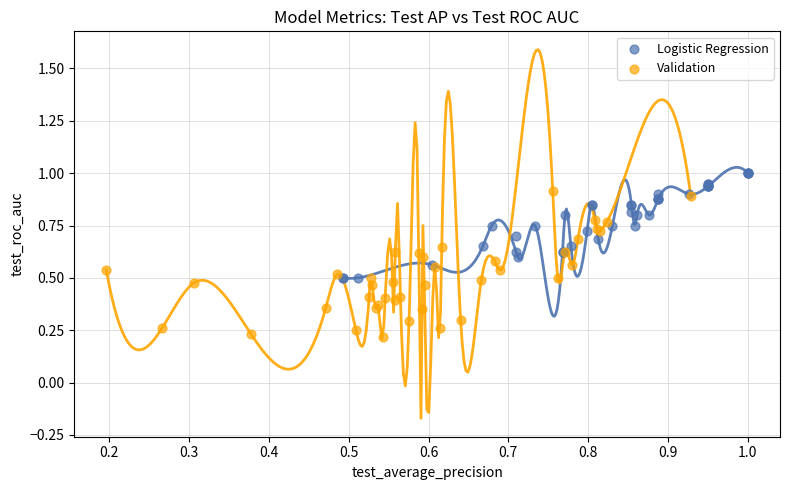

Which series reaches the maximum Y coordinate?

Logistic Regression